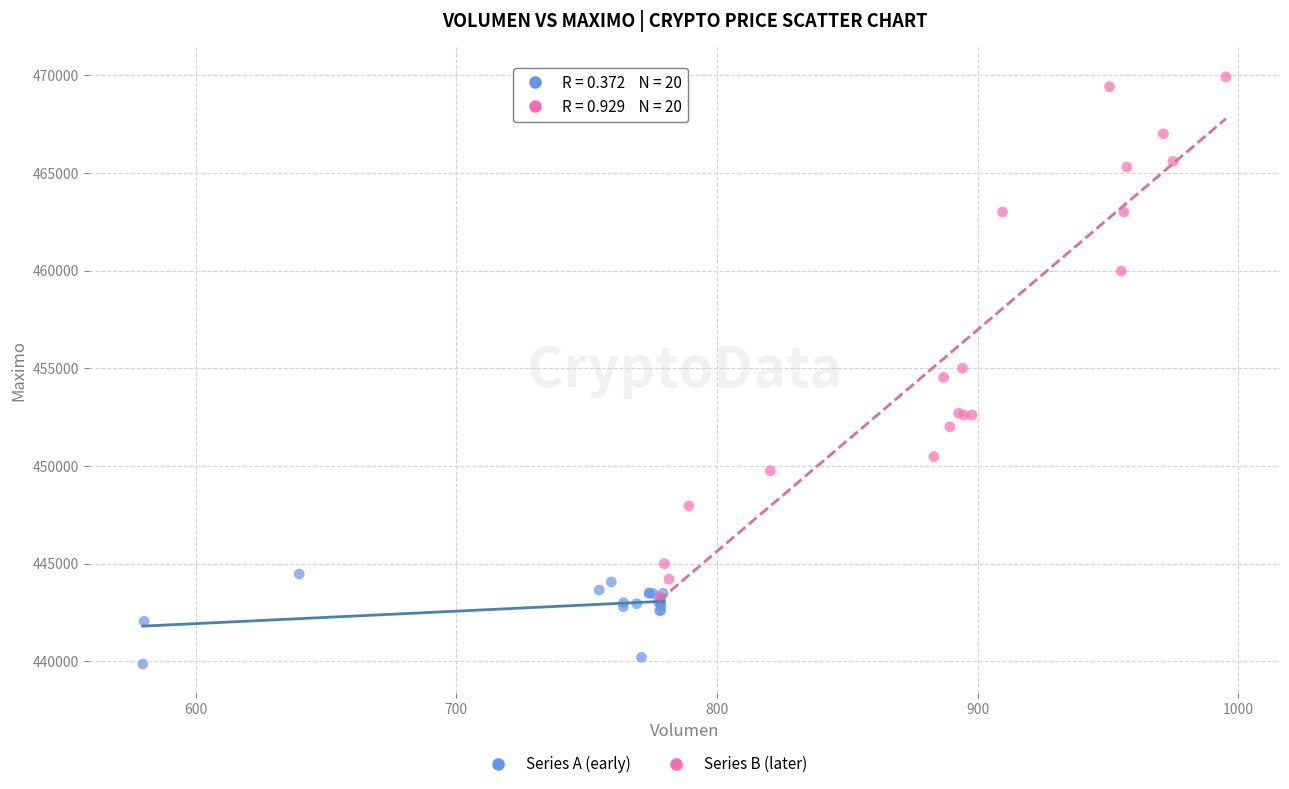

Which series reaches the minimum Y coordinate?

Series A (early)